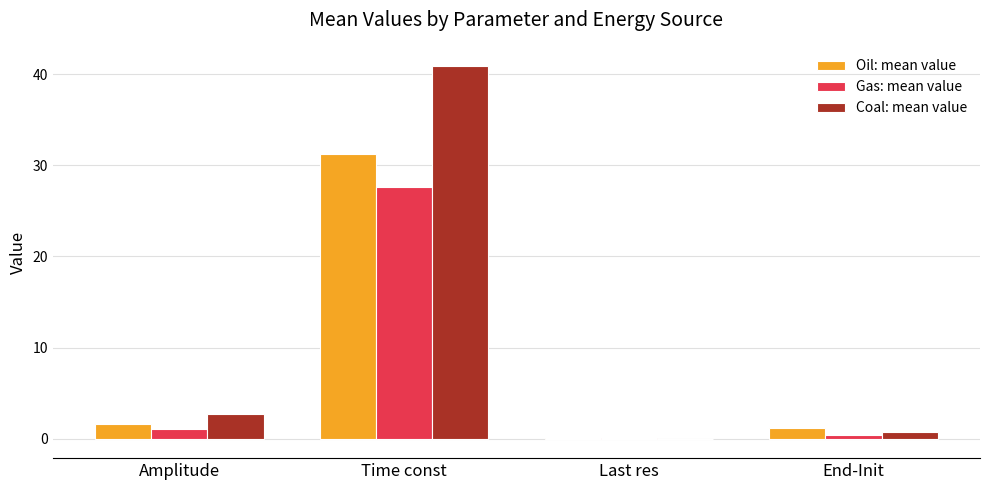

At which category is the sum across all series the highest?

Time const